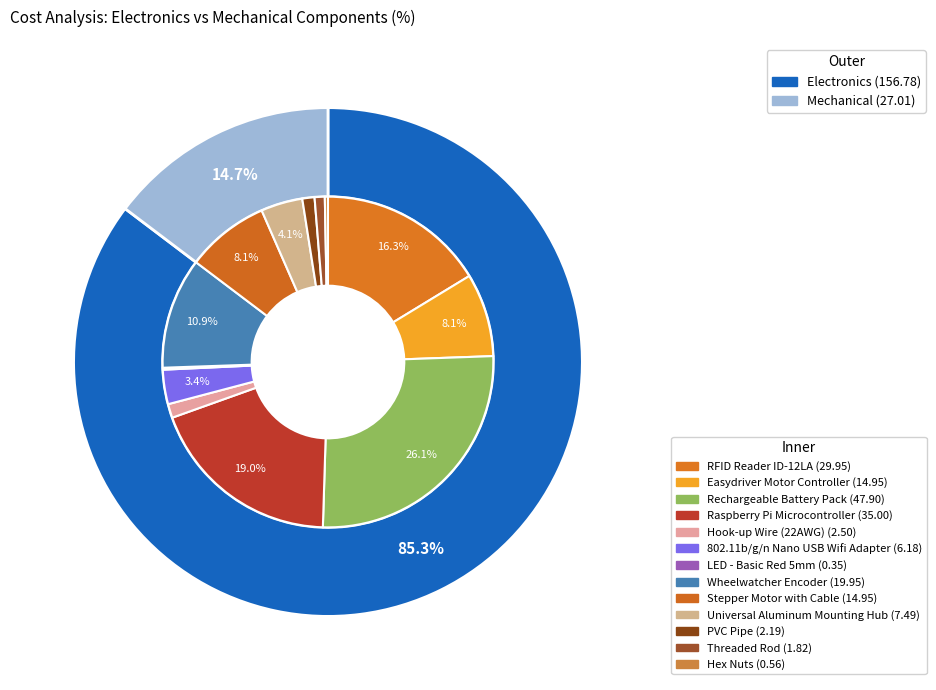

How many slices are in this pie chart?

13